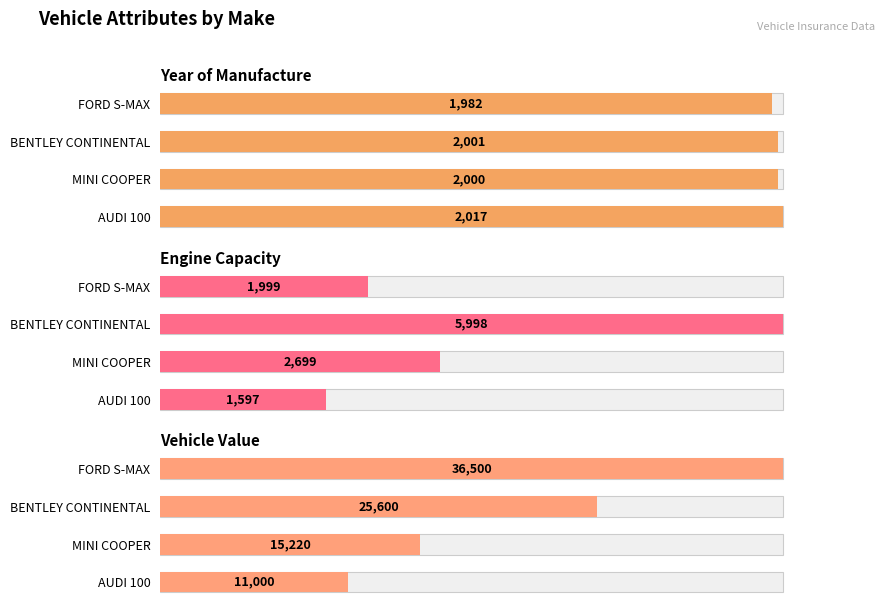

At MINI COOPER, list the series in order from largest to smallest.

Vehicle Value, Engine Capacity, Year of Manufacture